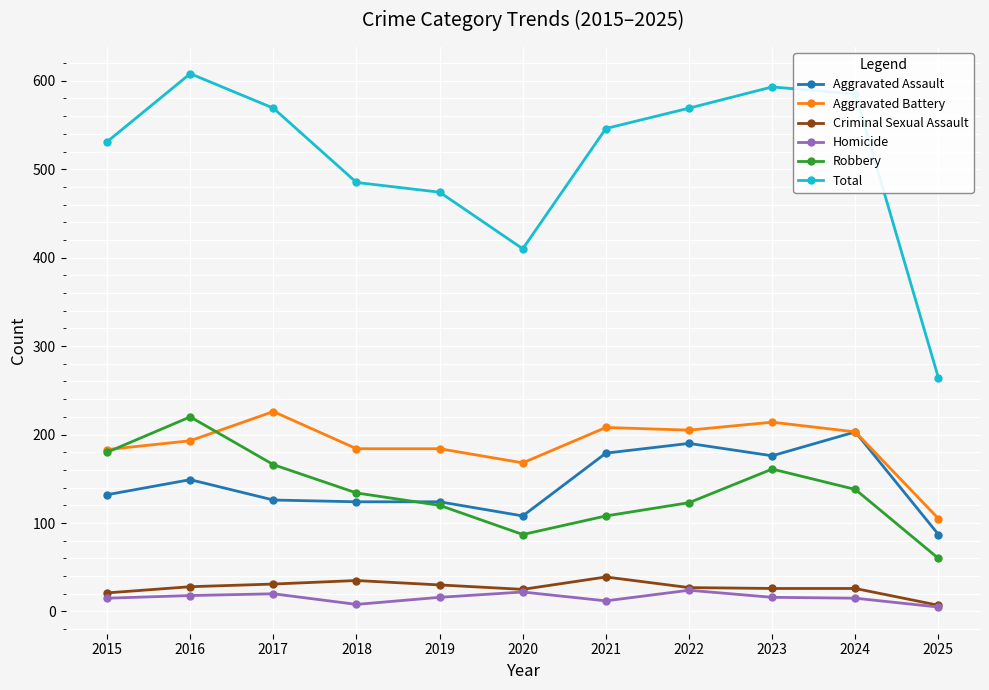

True or false: Robbery has a value of 108 at 2021.

True